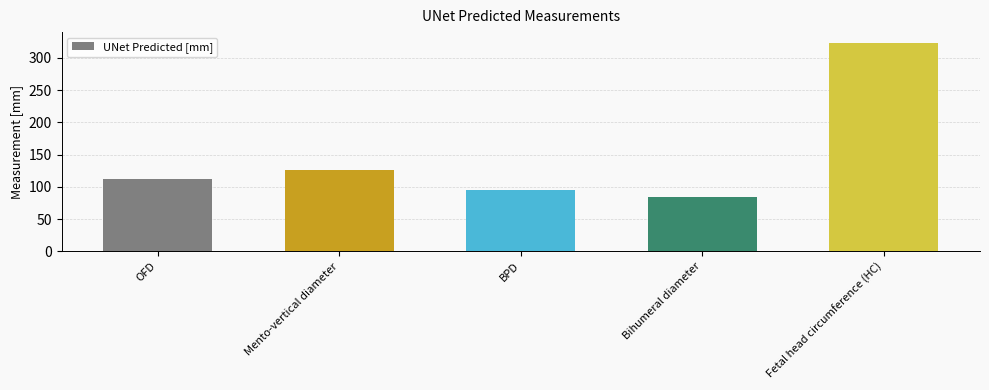

Where is the data nearest to the value 204?

Mento-vertical diameter